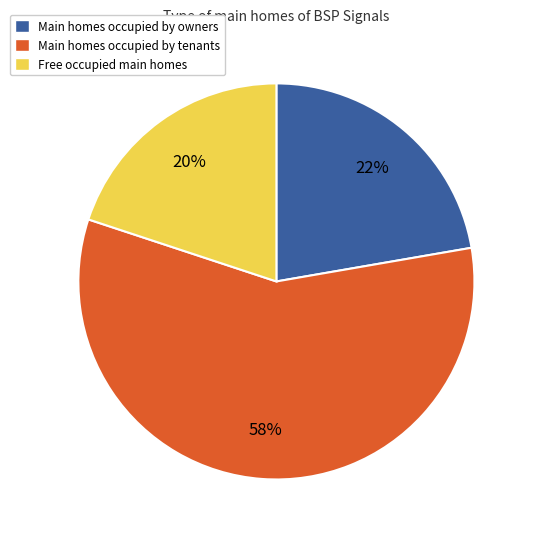

The Main homes occupied by tenants slice represents 45% of the pie. True or false?

False